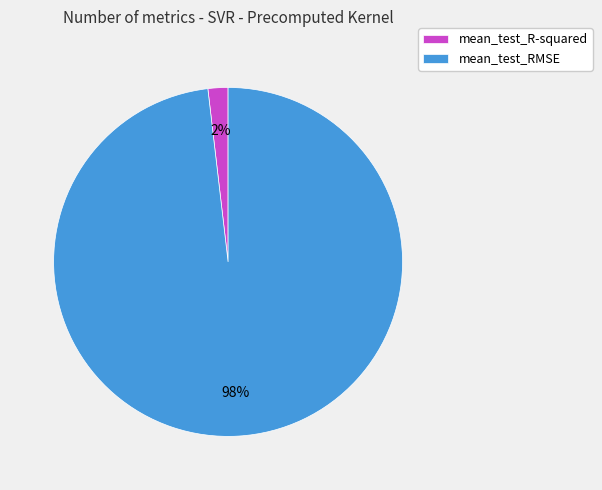

What percentage is the mean_test_RMSE slice, to the nearest percent?

98%